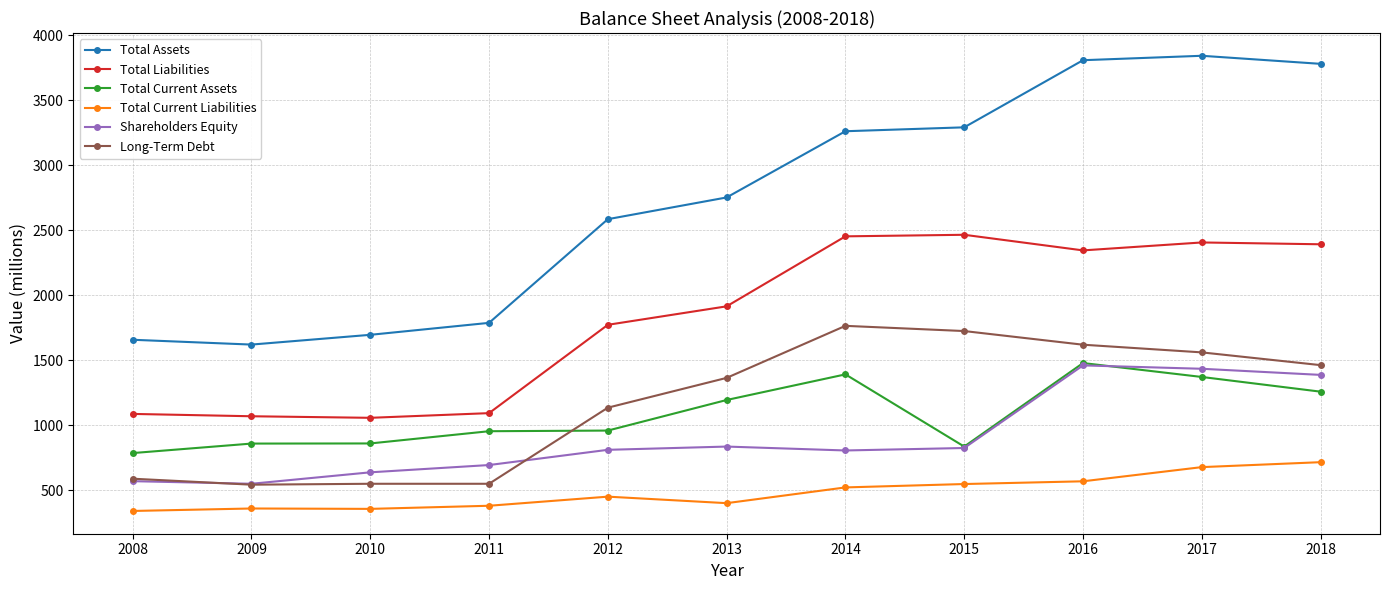

Which series has the widest spread of values?

Total Assets